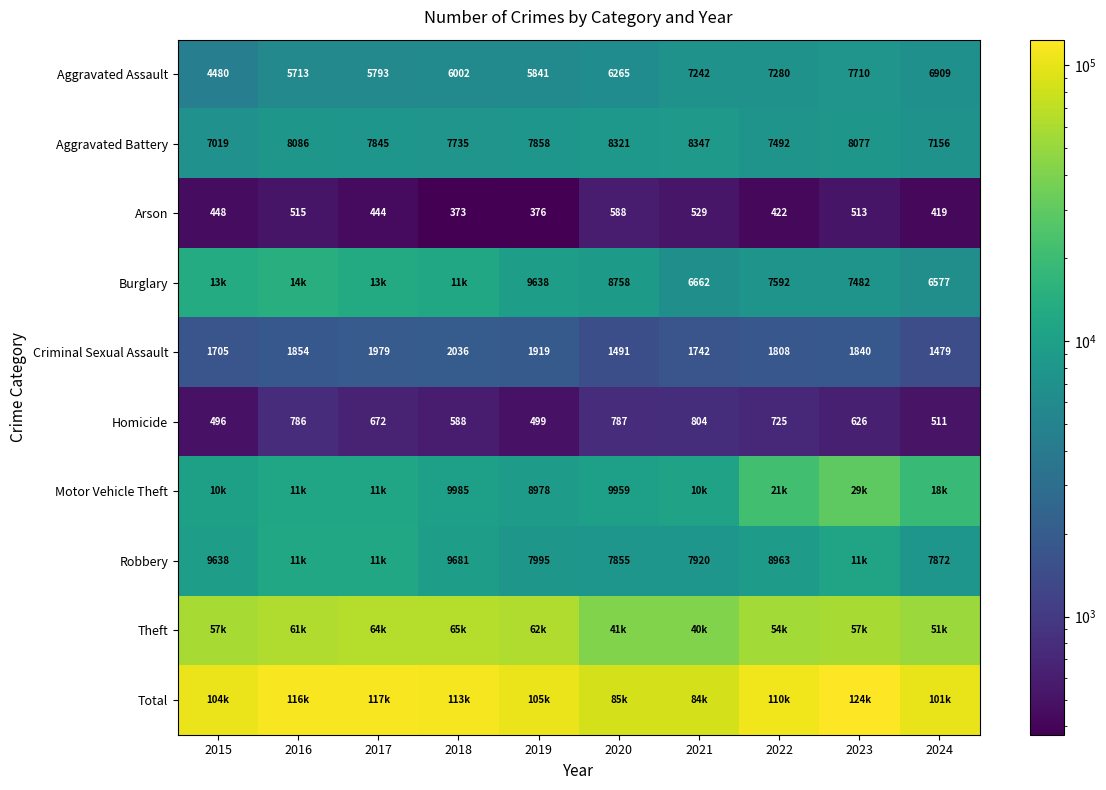

Is the value of Aggravated Assault at 2020 greater than the value of Robbery at 2015?

No